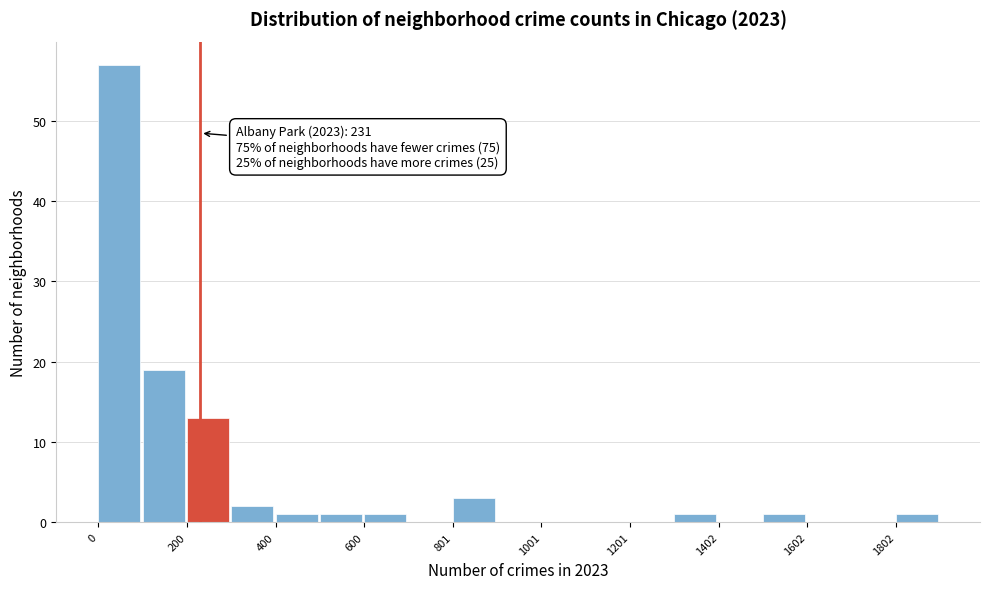

Read against the x-axis, roughly where is the centre of the tallest bar?

50